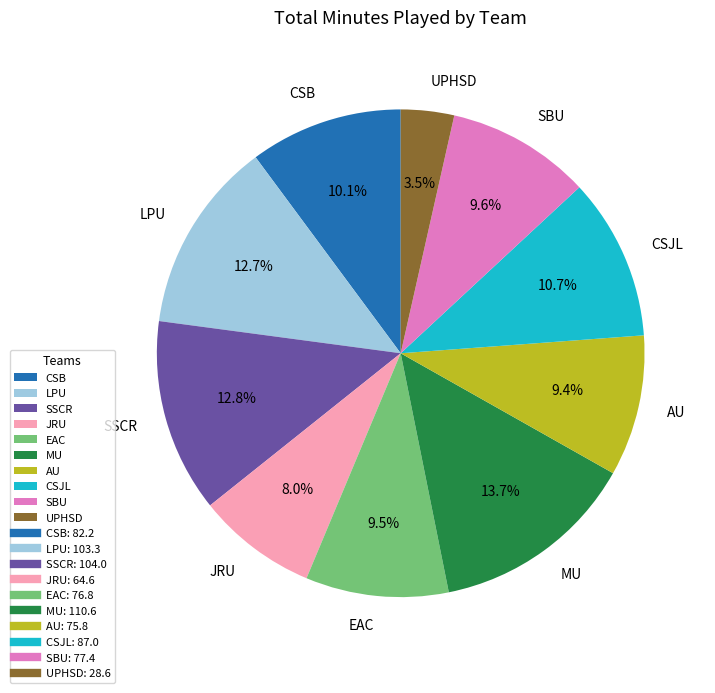

Between SBU and JRU, which is larger?

SBU